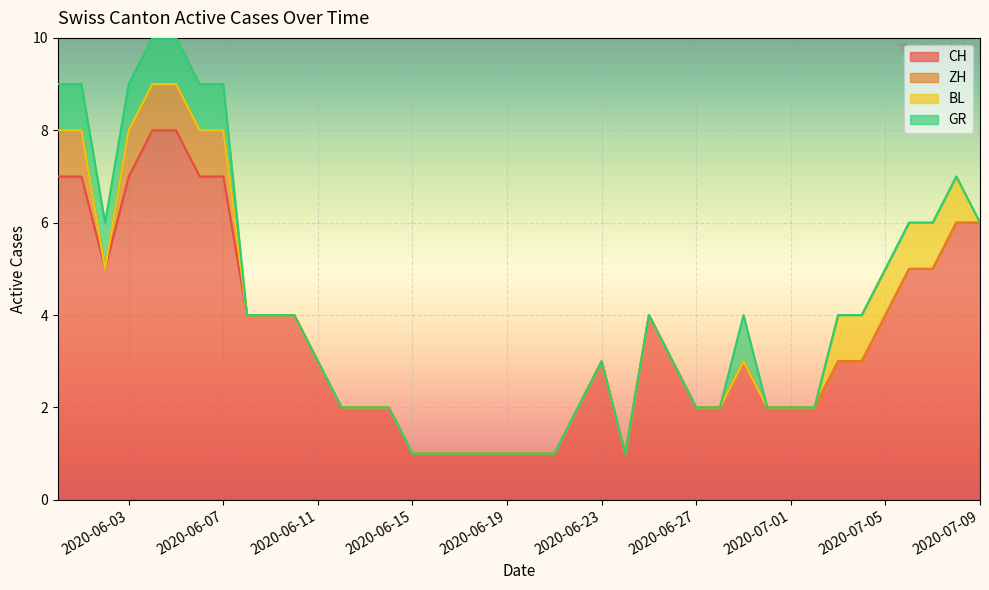

Between 2020-06-22 and 2020-07-01, which is larger?

2020-06-22